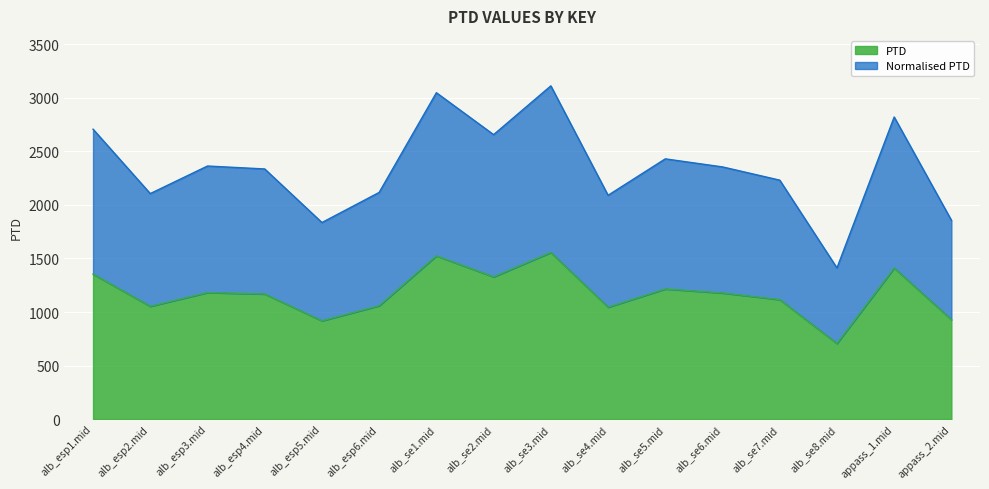

What is the difference between the maximum and second lowest values in the Normalised PTD series?

1276.6